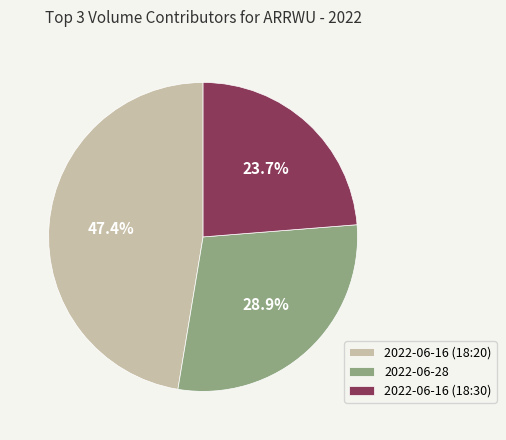

To the nearest percent, what is the difference between the largest and smallest slice percentages?

24%